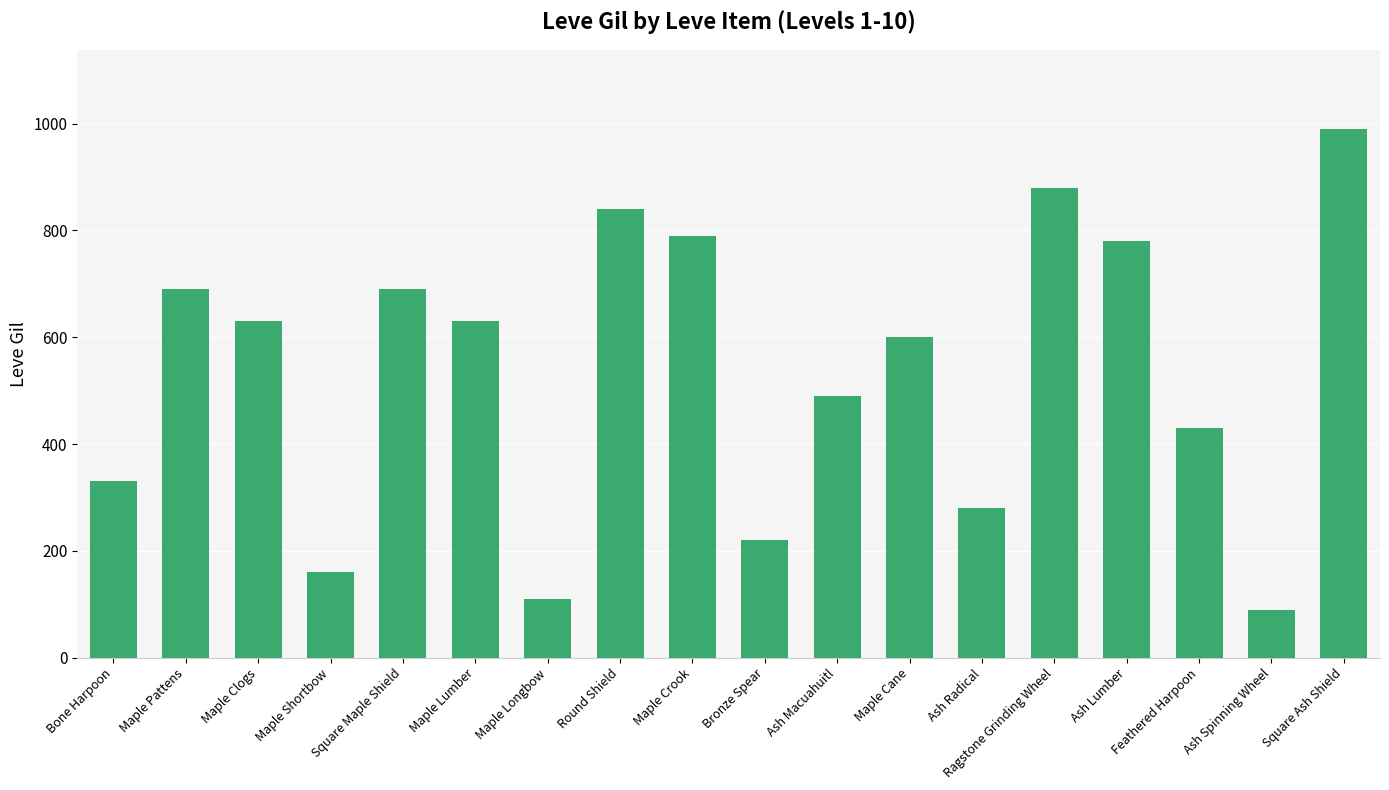

What is the greatest value displayed?

990